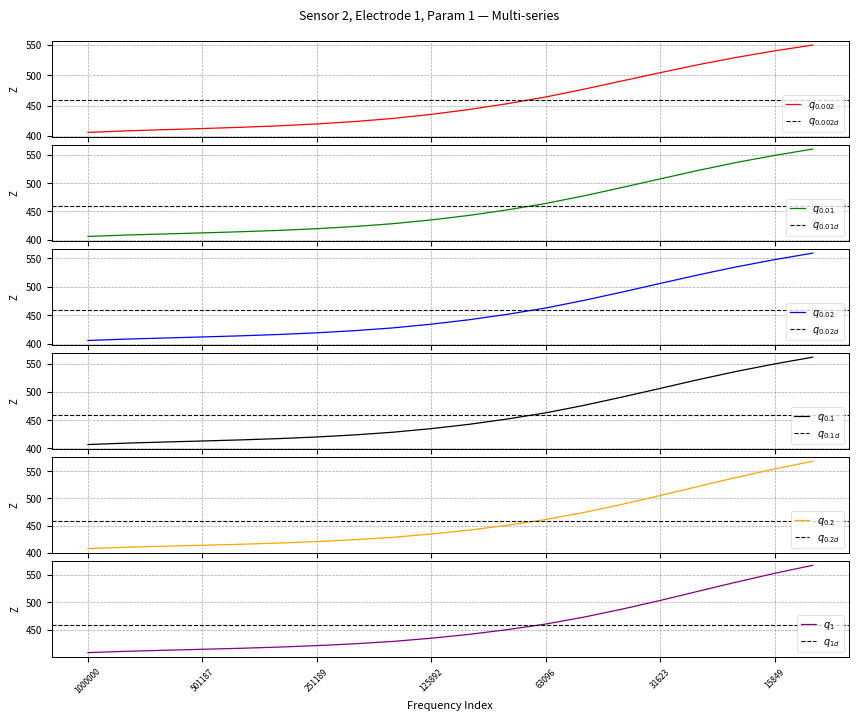

True or false: 0.1 and 0.01 cross at least once.

True